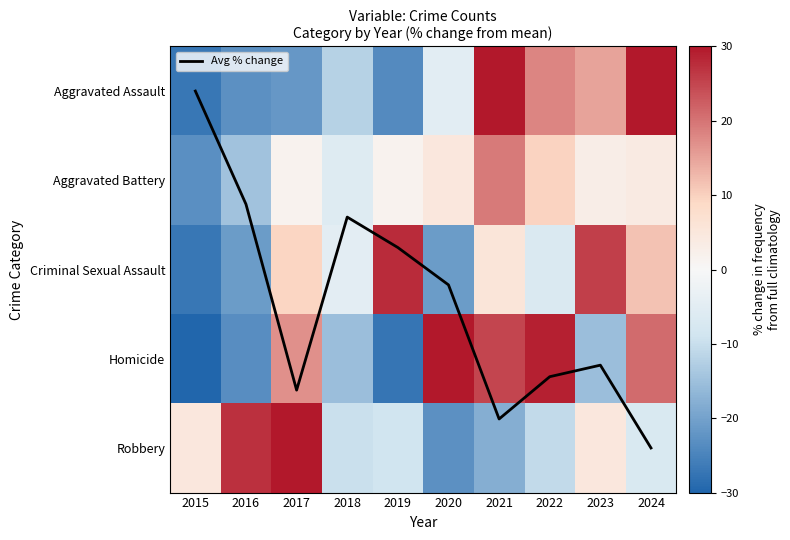

What is the highest value of the Criminal Sexual Assault series?

27.8